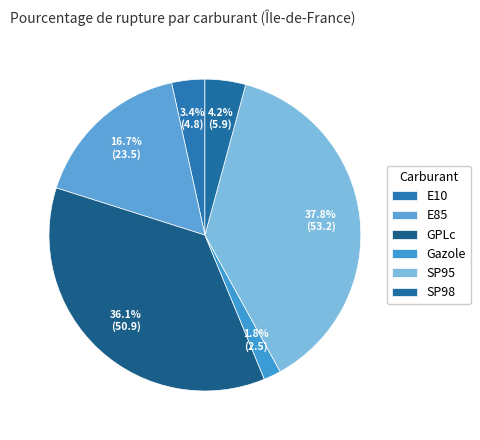

To the nearest percent, what percentage of the pie is GPLc?

36%